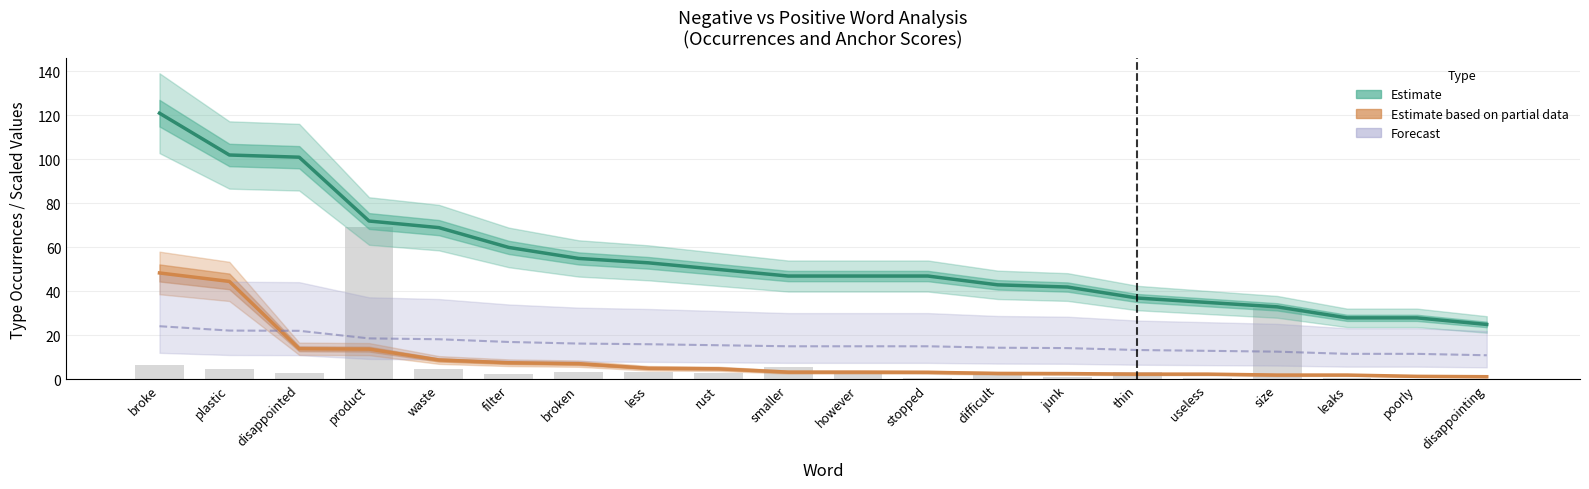

What is the sum of all Estimate based on partial data (positive) values?

181.2